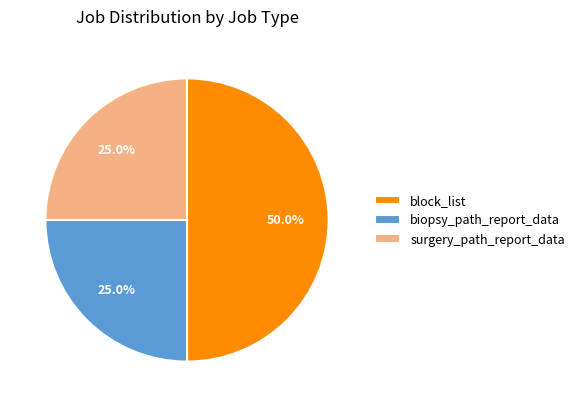

Does biopsy_path_report_data represent more than half of the total?

No